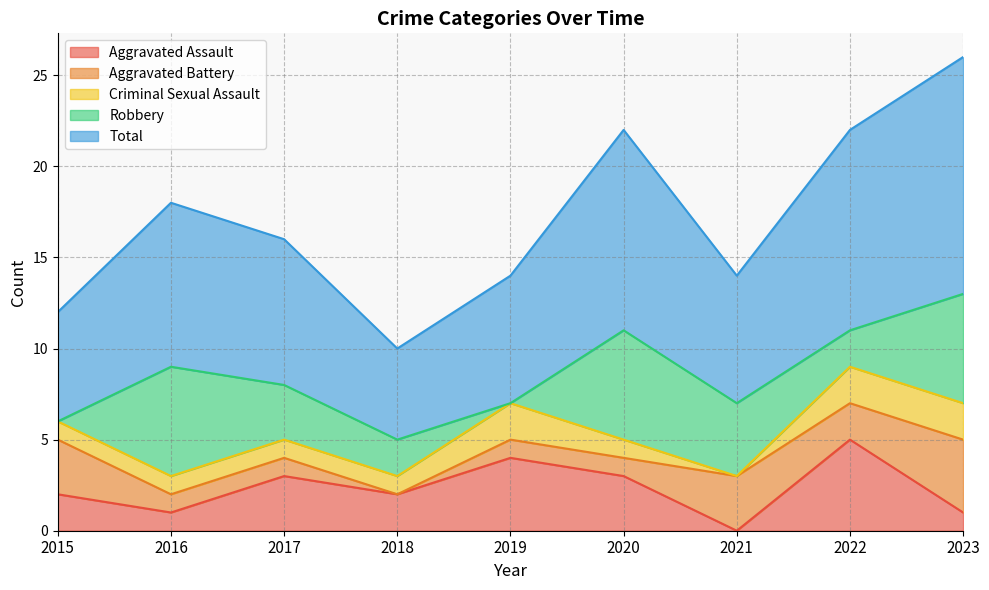

At which label does Robbery reach its minimum?

2015